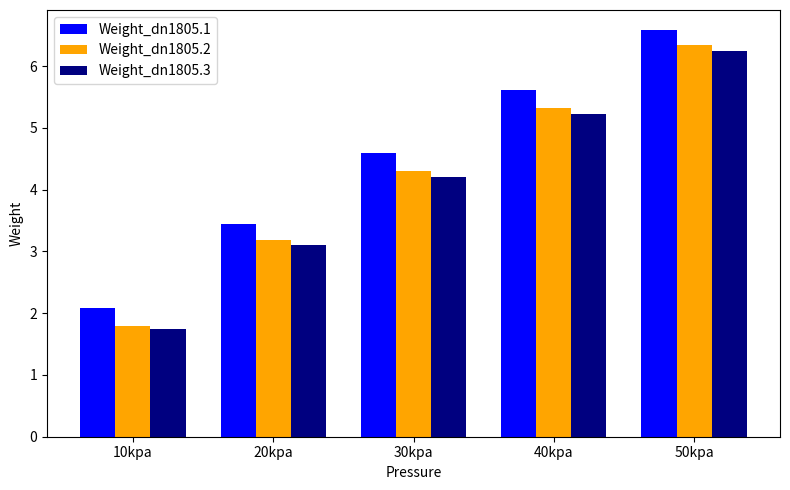

The value of Weight_dn1805.1 at 30kpa is 4.6. True or false?

True